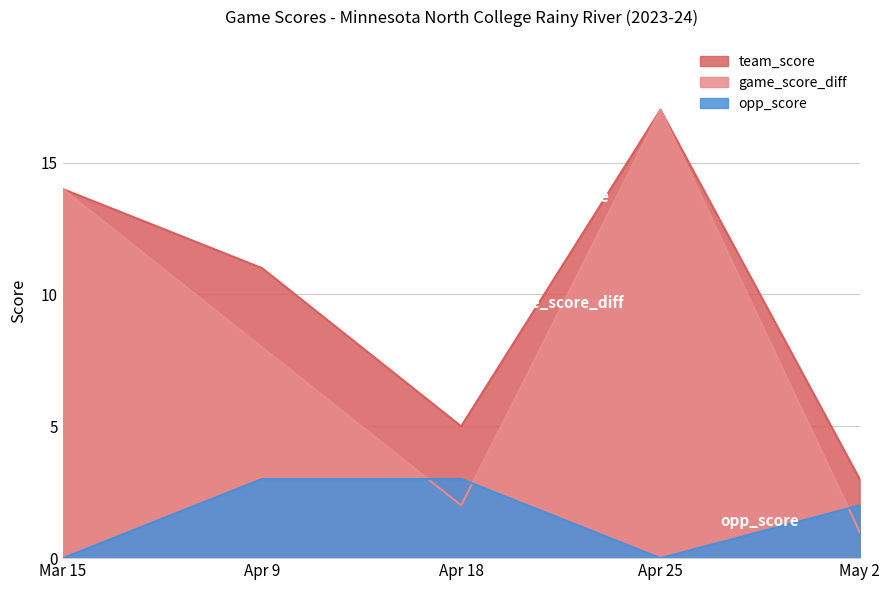

At how many categories does at least one series exceed 6?

3